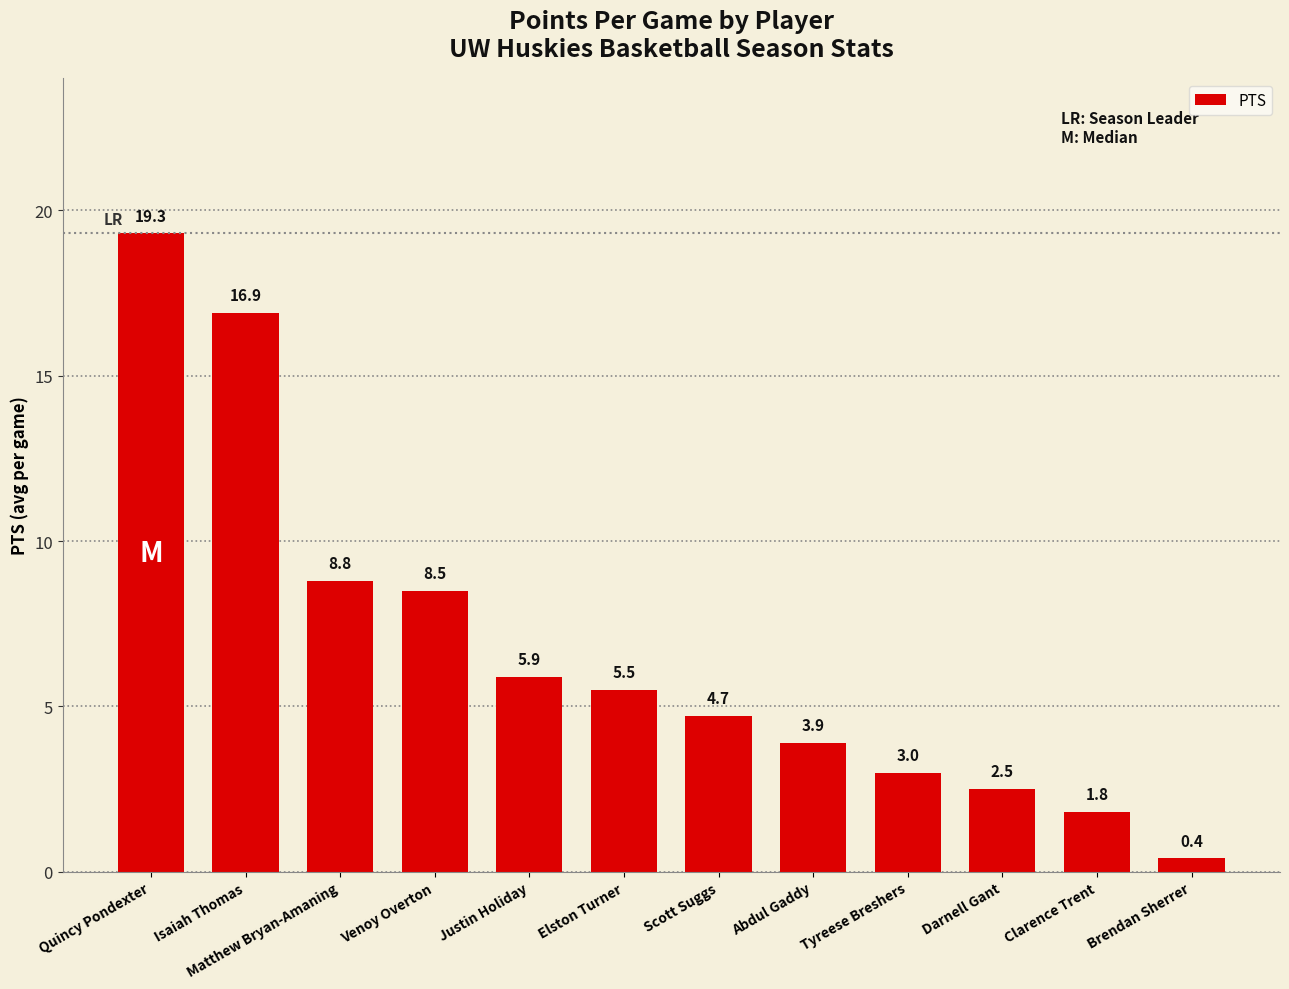

Rank the categories by value from highest to lowest.

Quincy Pondexter, Isaiah Thomas, Matthew Bryan-Amaning, Venoy Overton, Justin Holiday, Elston Turner, Scott Suggs, Abdul Gaddy, Tyreese Breshers, Darnell Gant, Clarence Trent, Brendan Sherrer